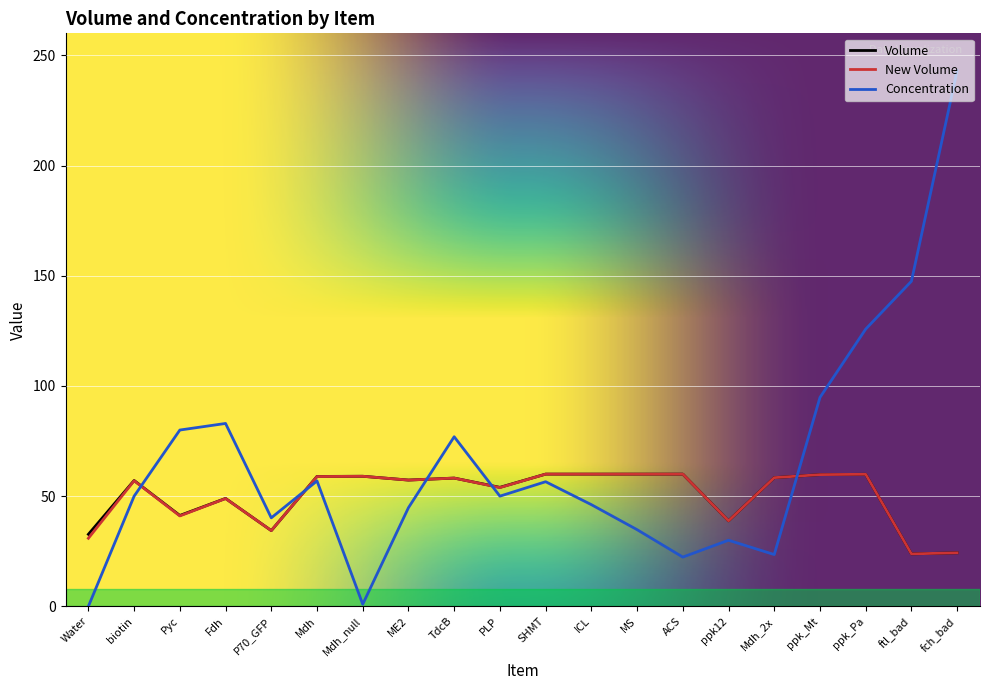

Is it true that Concentration equals 80.0 at Pyc?

True